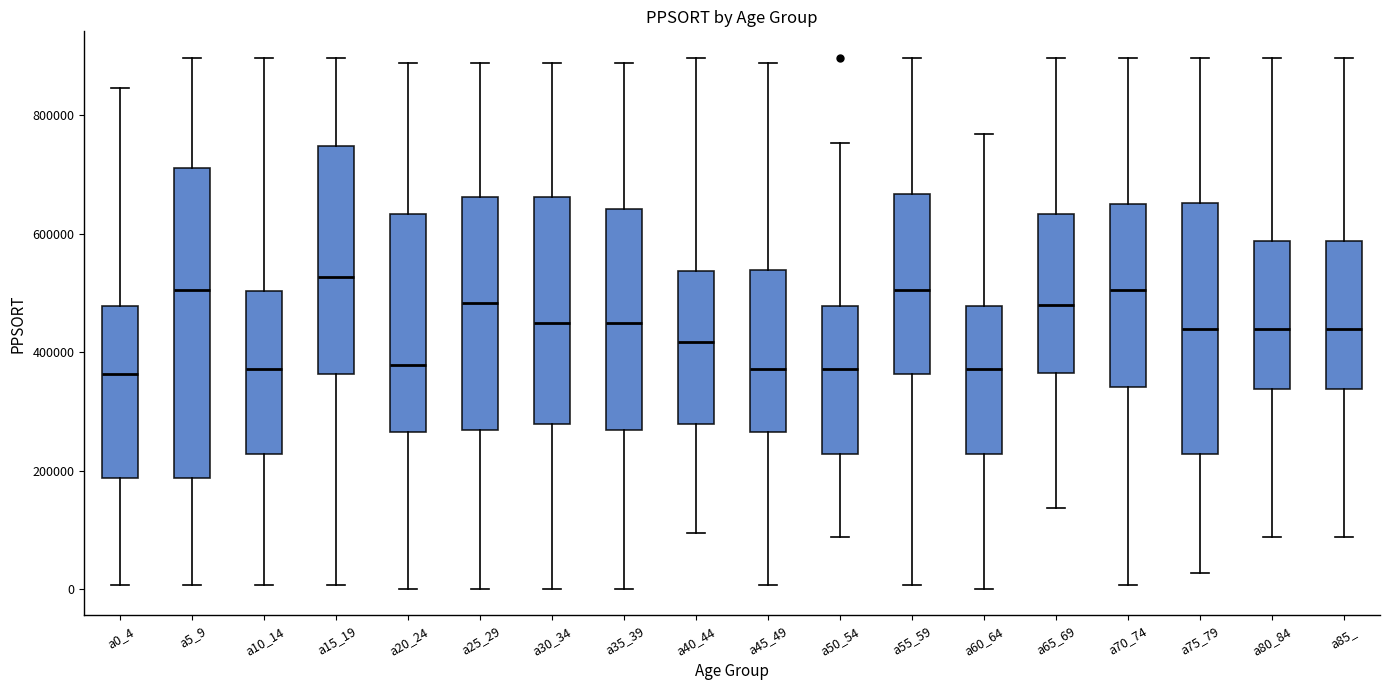

Where is the upper edge of the box for a80_84 on the y-axis? The values are not printed on the chart, so give them approximately, as read against the axis.

580000